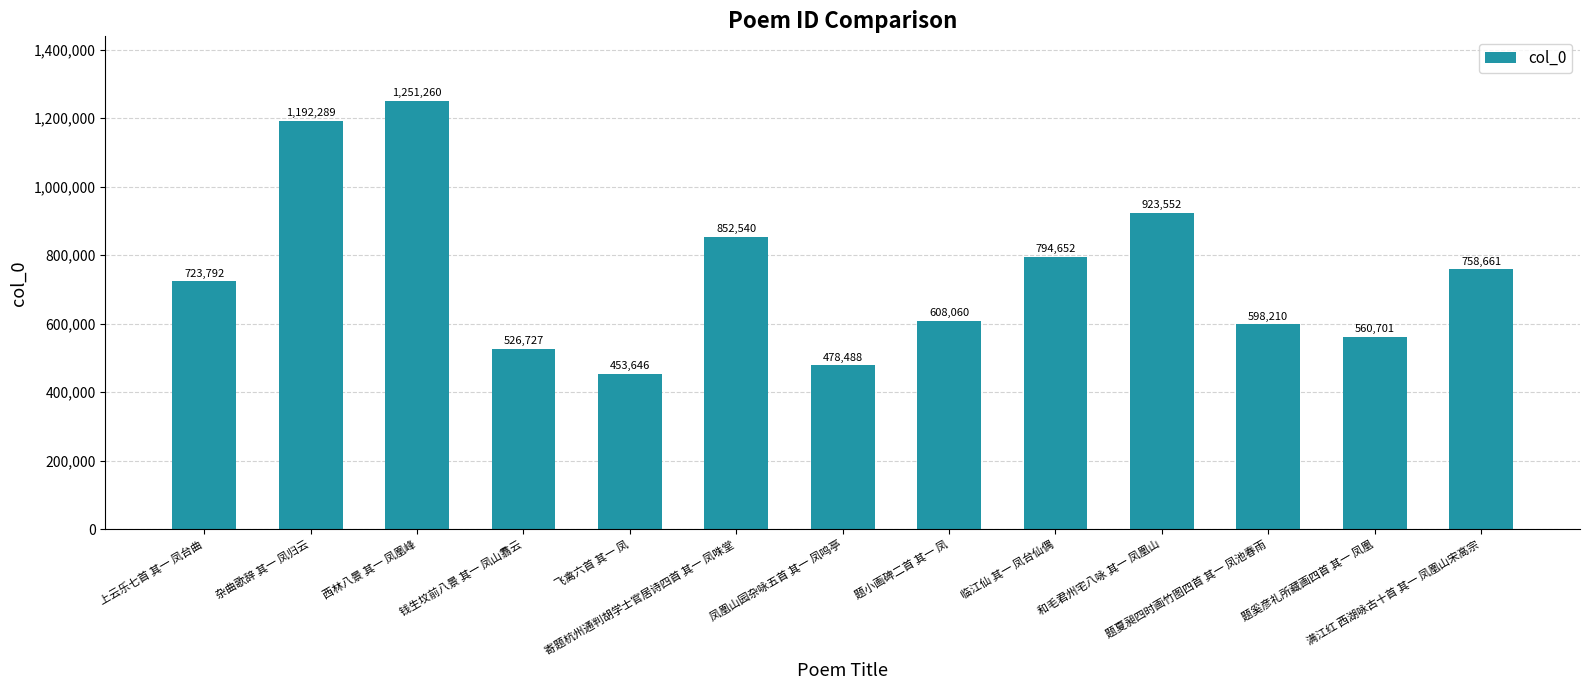

What is the minimum value shown in the chart?

453646